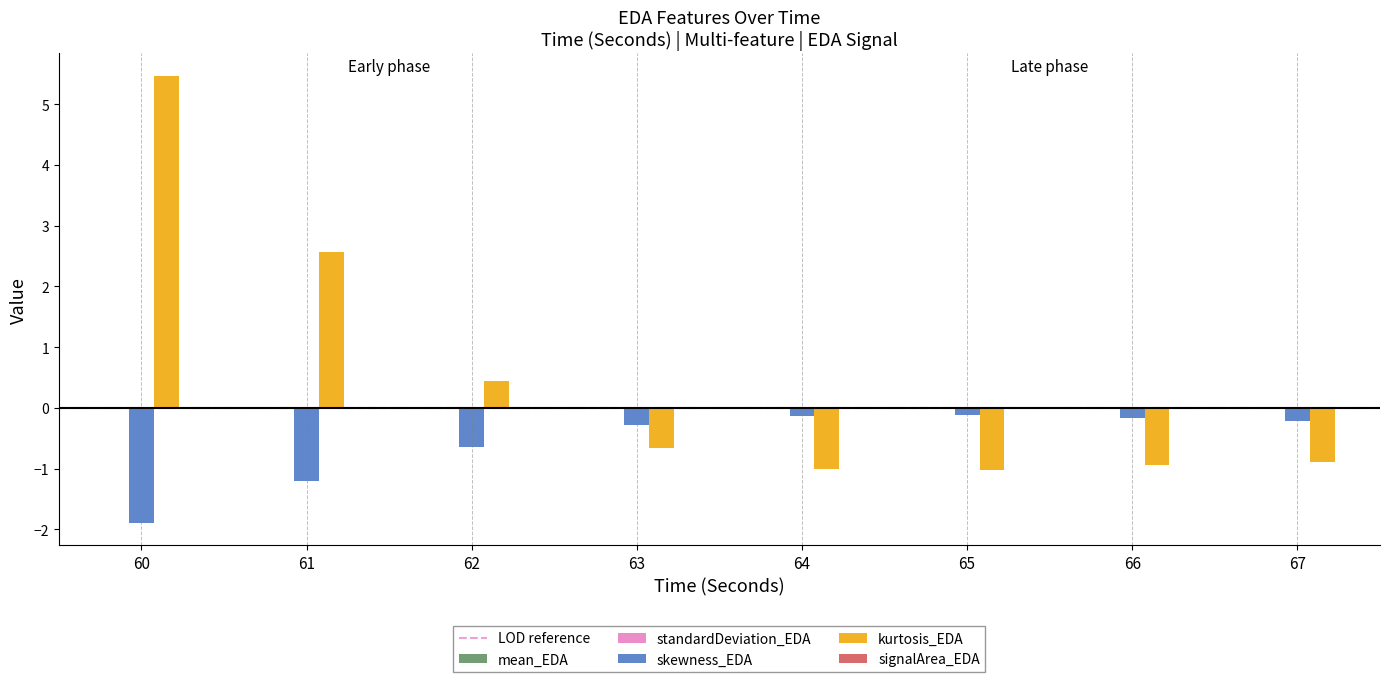

How many groups of bars are there?

8